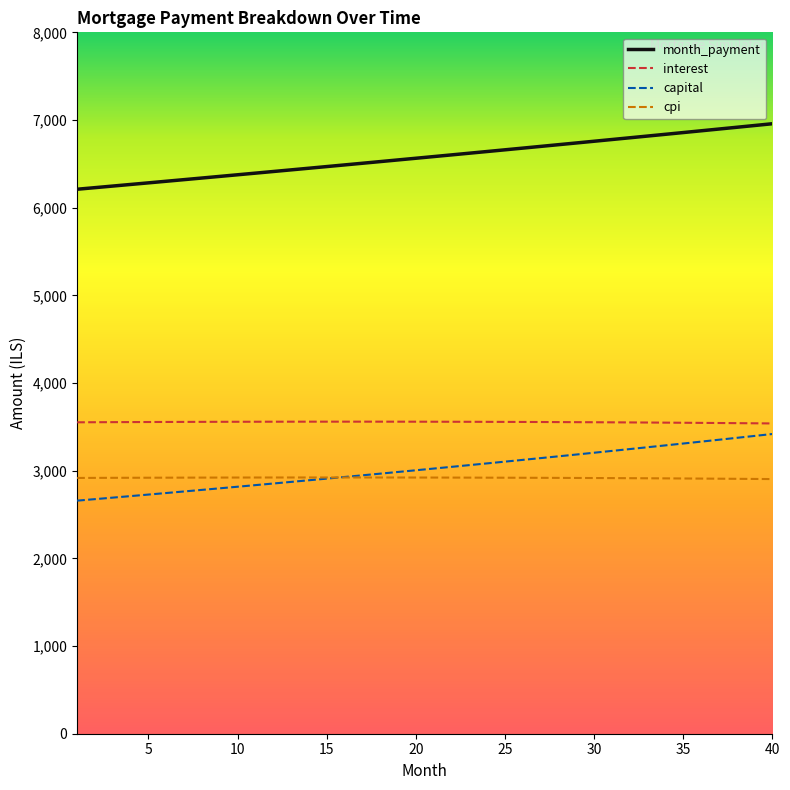

Which series has the largest total across all categories?

month_payment